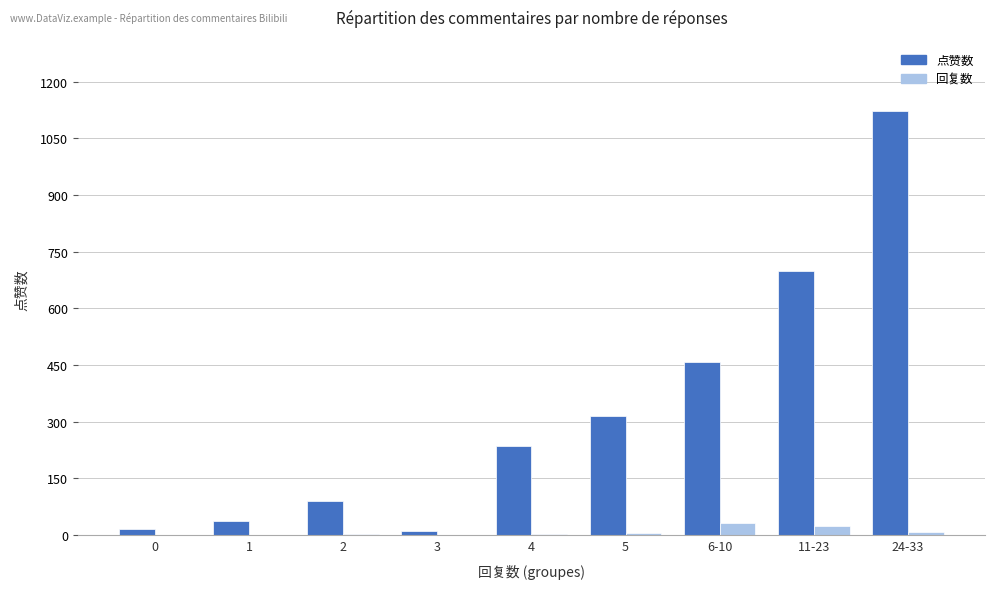

The value of 点赞数 at 11-23 is 921. True or false?

False